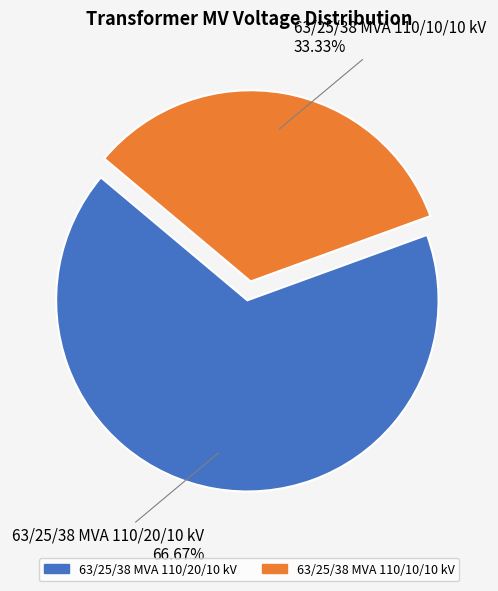

To the nearest percent, what is the difference between the 63/25/38 MVA 110/20/10 kV and 63/25/38 MVA 110/10/10 kV slice percentages?

33%